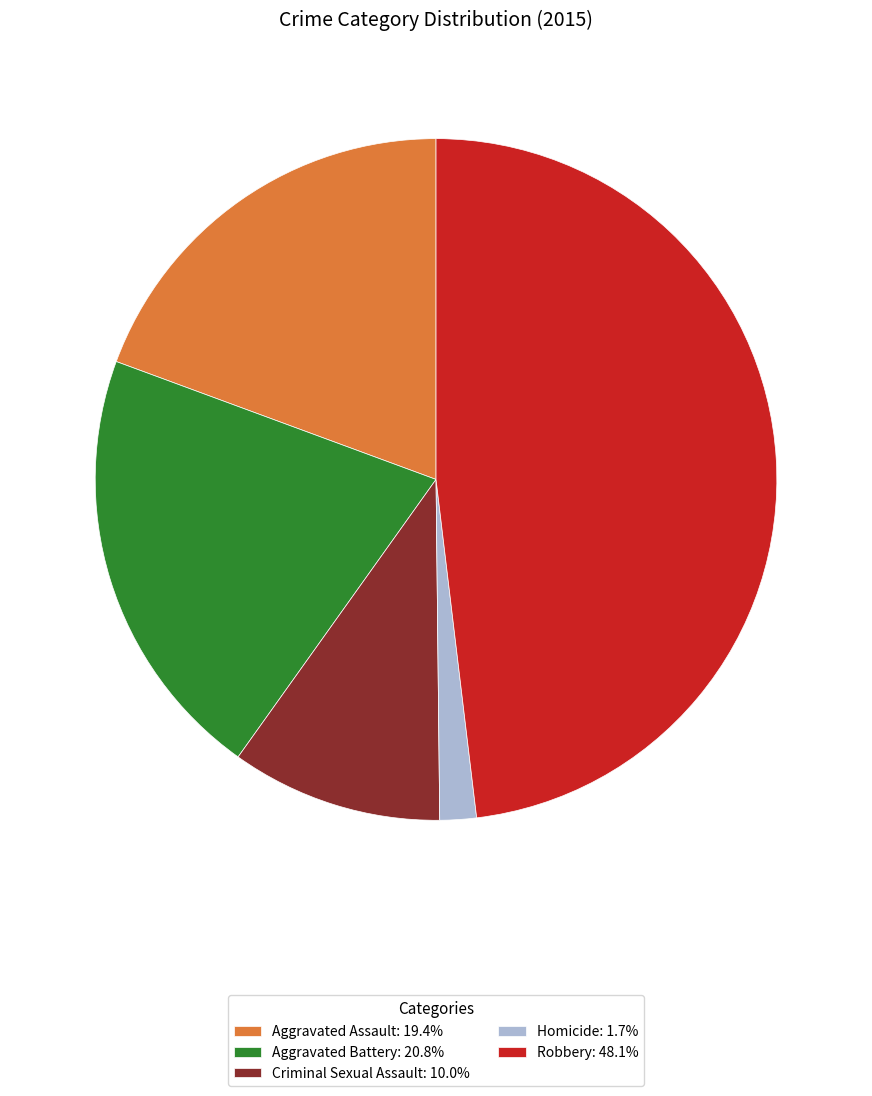

Approximately how many times larger is the value at Criminal Sexual Assault: 10.0% compared to Homicide: 1.7%?

5.8